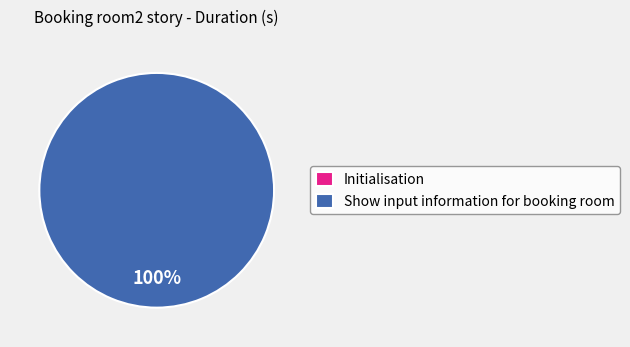

What percentage is NOT represented by Initialisation?

100.0%